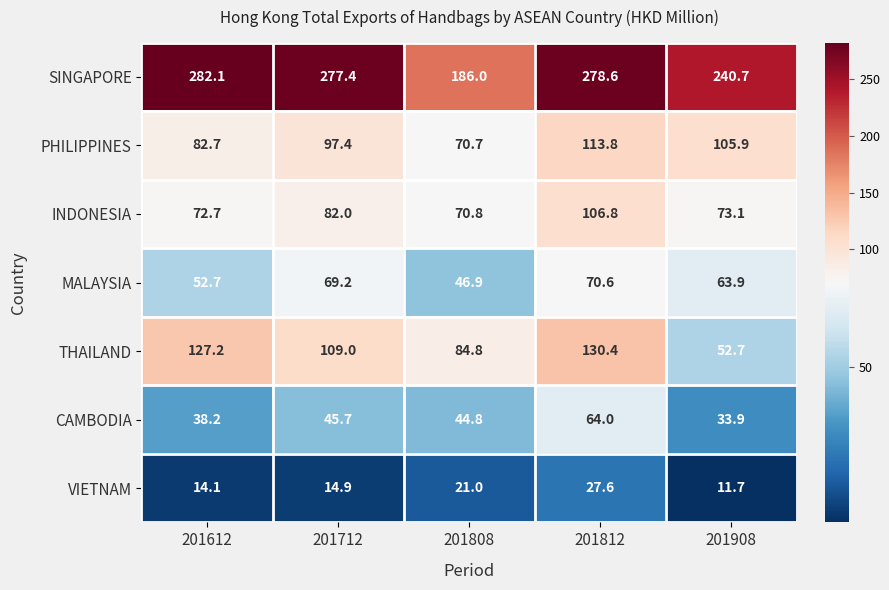

What is the difference between the THAILAND values at 201808 and 201908?

32.1